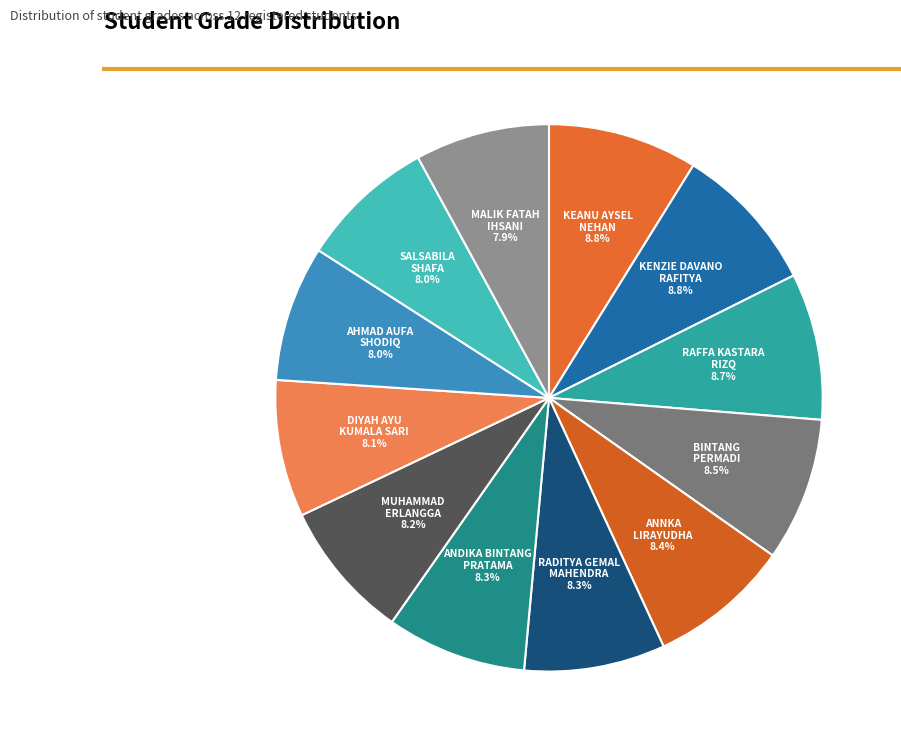

Does KENZIE DAVANO RAFITYA account for over 50% of the chart?

No